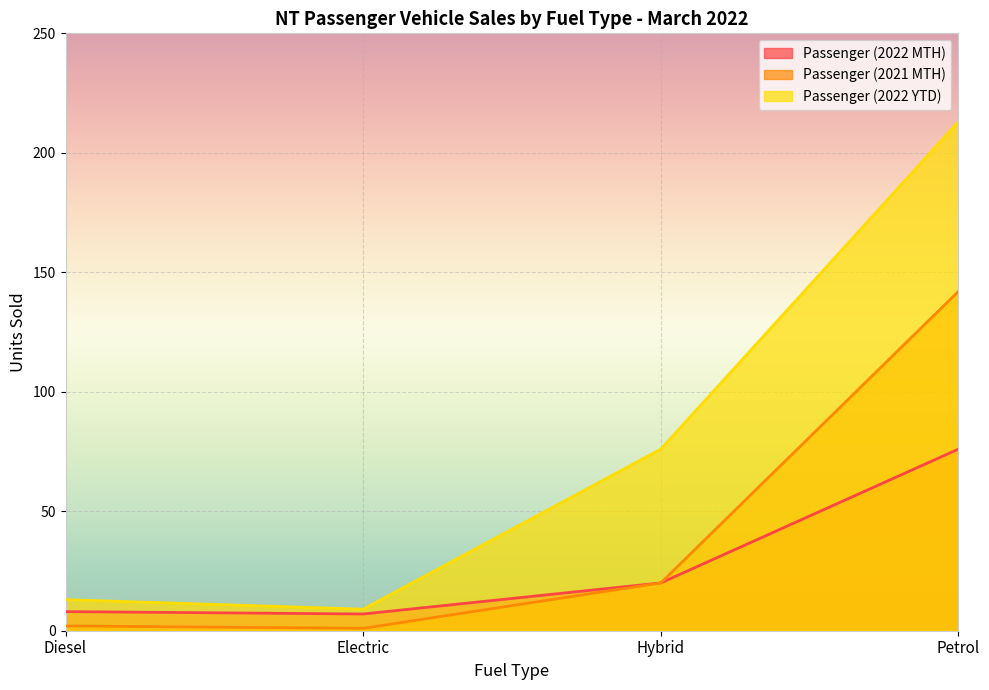

Reading right to left, what are all the values shown in this chart?

Passenger (2022 MTH): Petrol=76	Hybrid=20	Electric=7	Diesel=8
Passenger (2021 MTH): Petrol=142	Hybrid=20	Electric=1	Diesel=2
Passenger (2022 YTD): Petrol=213	Hybrid=76	Electric=9	Diesel=13